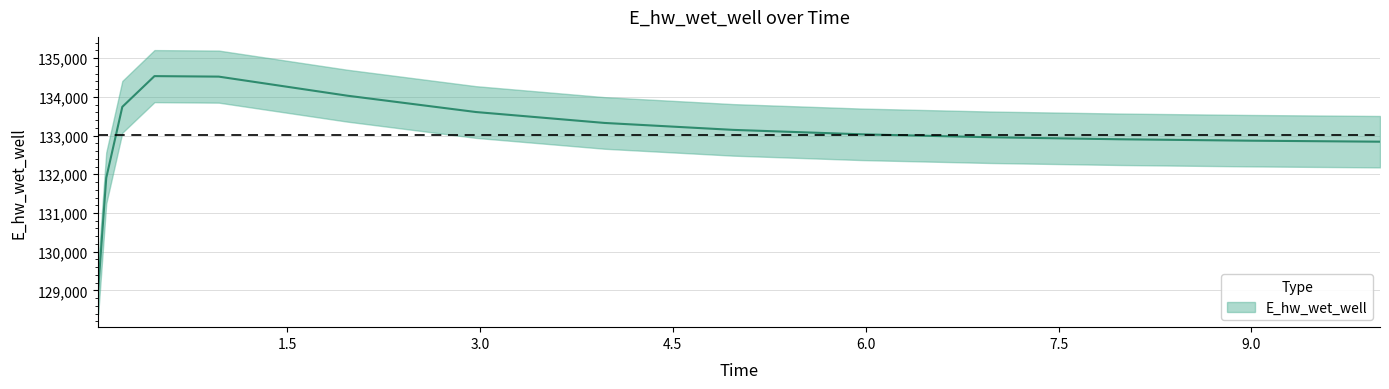

Is it true that the value at 6.96875 is 132956.7?

True